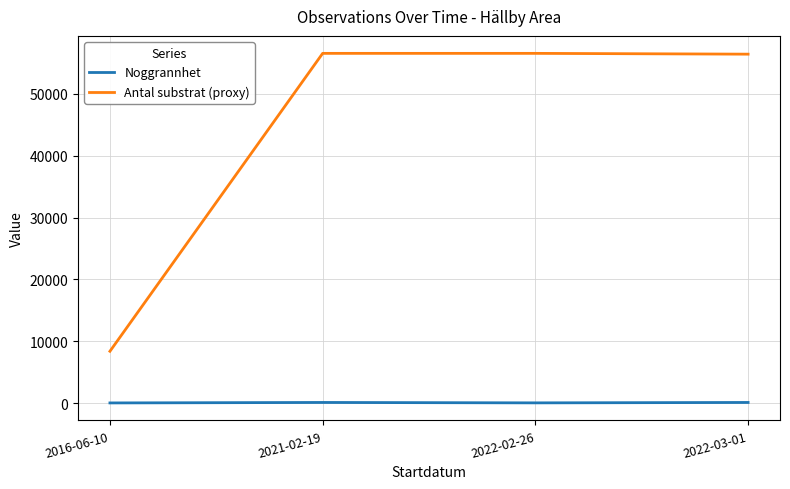

True or false: Noggrannhet and Antal substrat (proxy) cross at least once.

False